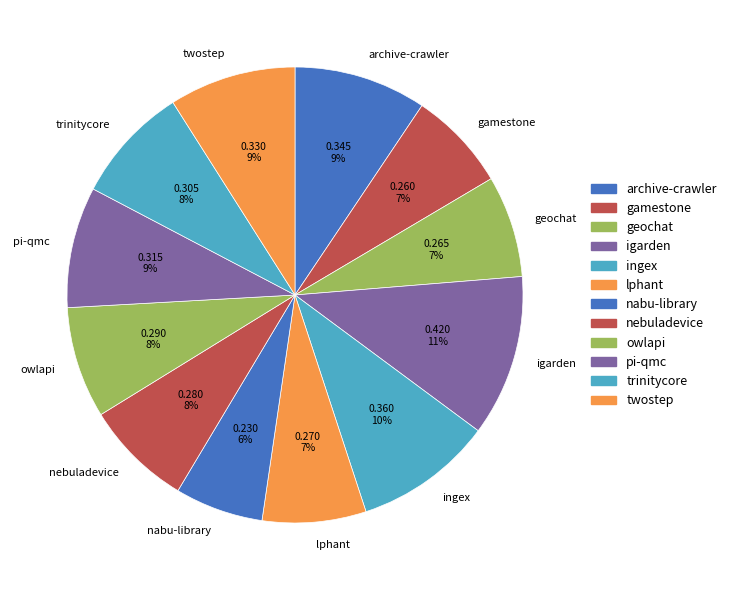

To the nearest percent, what portion does nabu-library represent?

6%